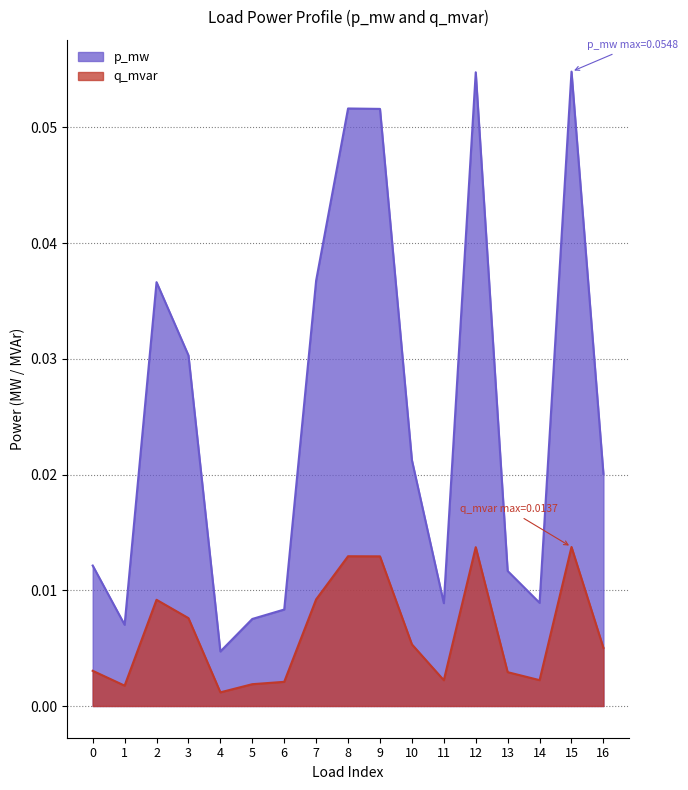

True or false: p_mw and q_mvar cross at least once.

False